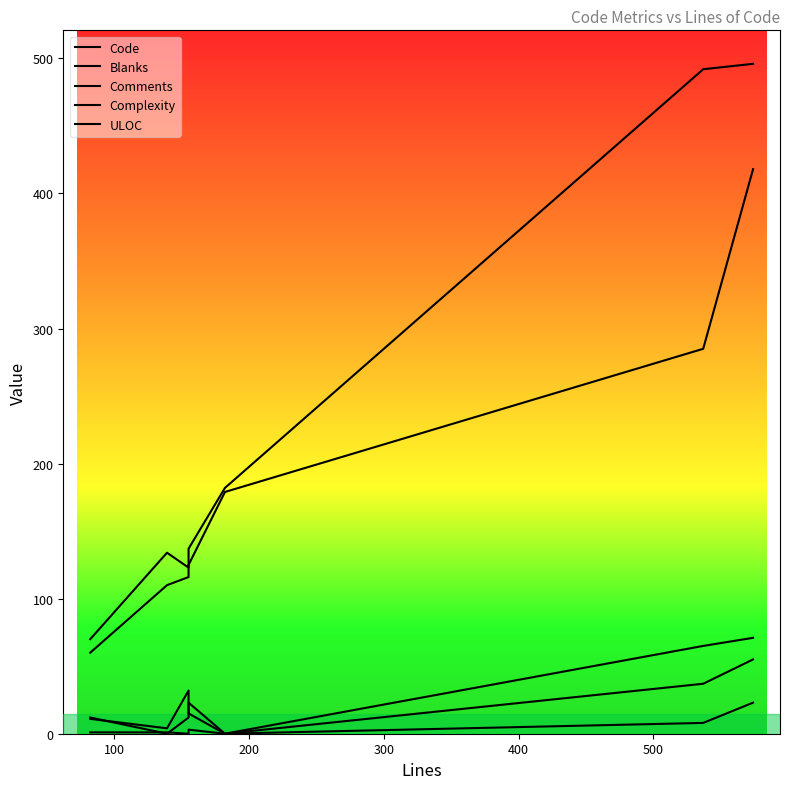

True or false: Blanks has a value of 5 at 0.

False